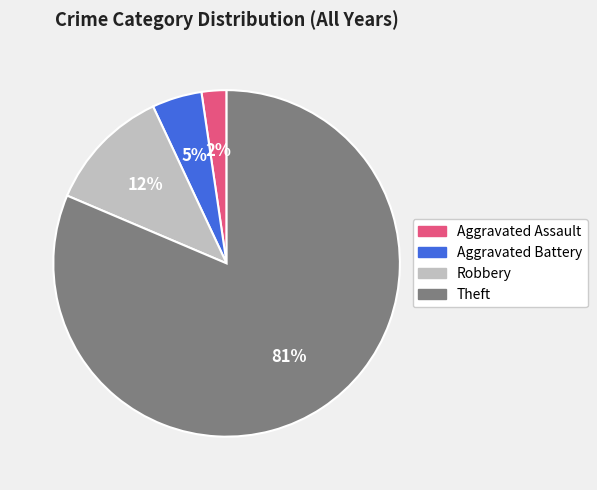

Do Aggravated Battery and Aggravated Assault together represent more than half of the pie?

No